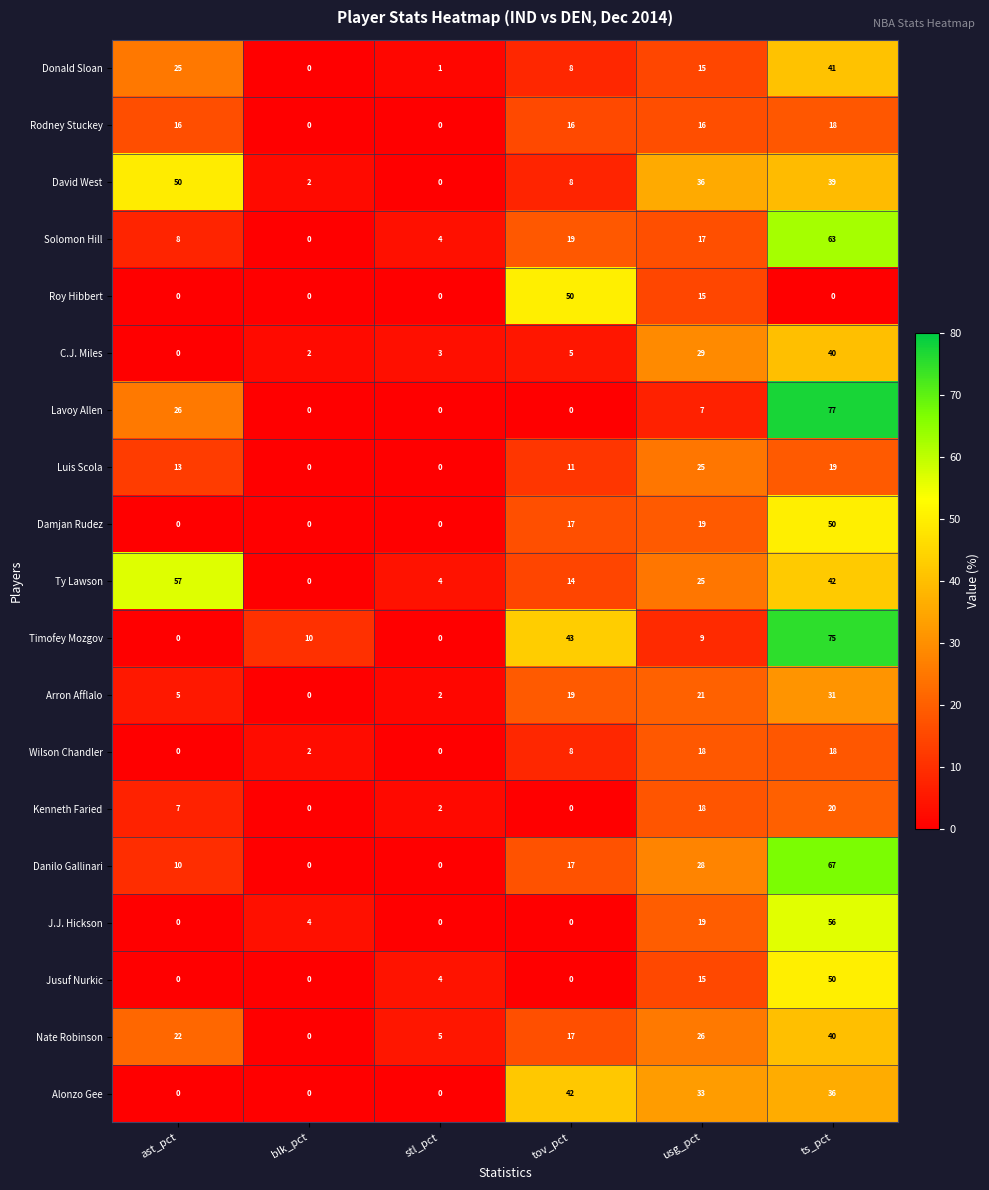

Which series has the widest spread of values?

Lavoy Allen